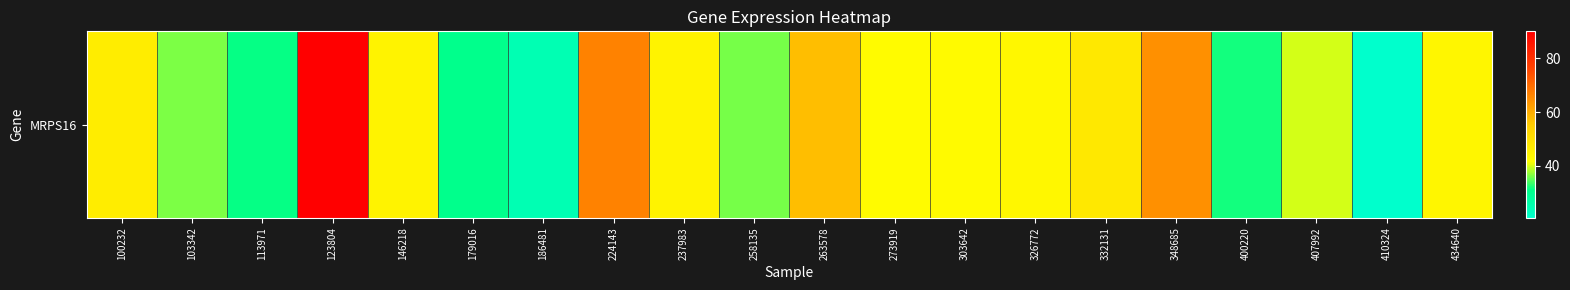

Which category has the highest value across all series?

123804